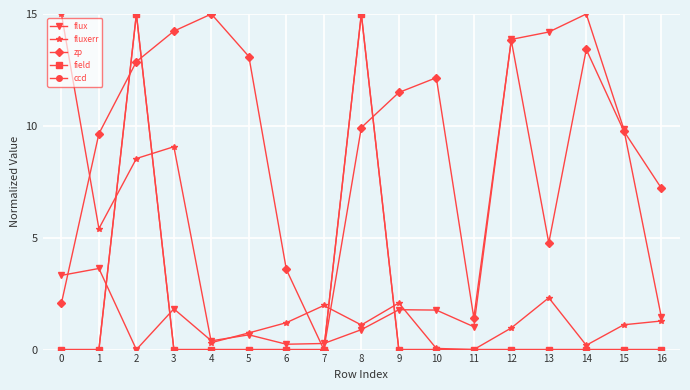

Where do flux and zp first cross each other?

0 and 1